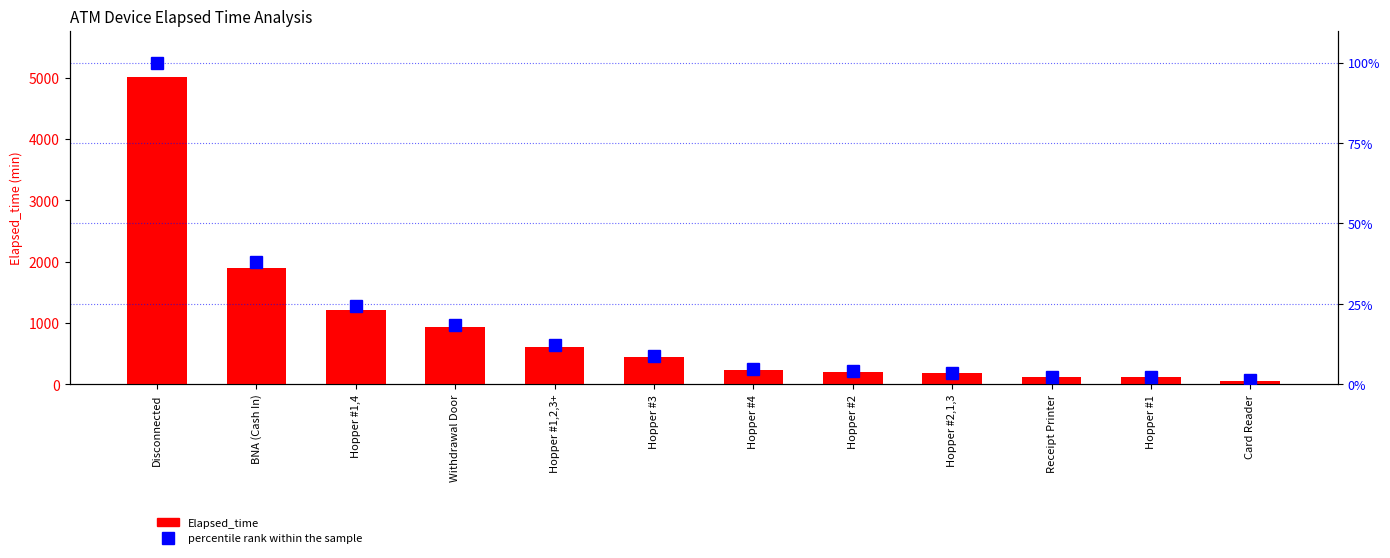

What is the difference between the maximum and minimum values in the percentile rank within the sample series?

98.8